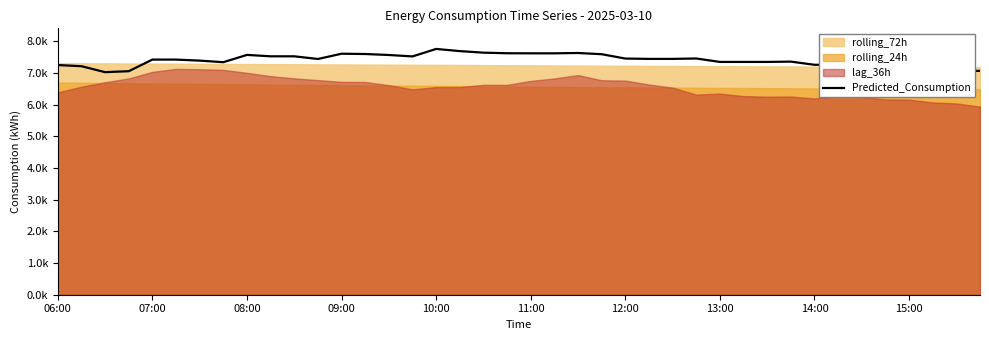

How many points are lower than both their immediate neighbors (excluding endpoints)?

4